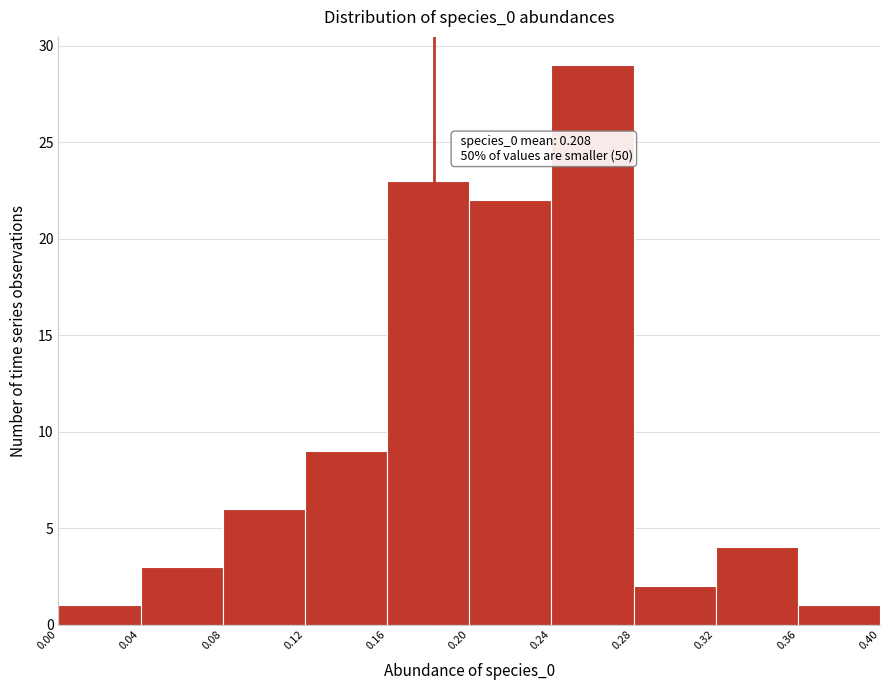

Over which range of the x-axis is the bar tallest?

0.24 to 0.28